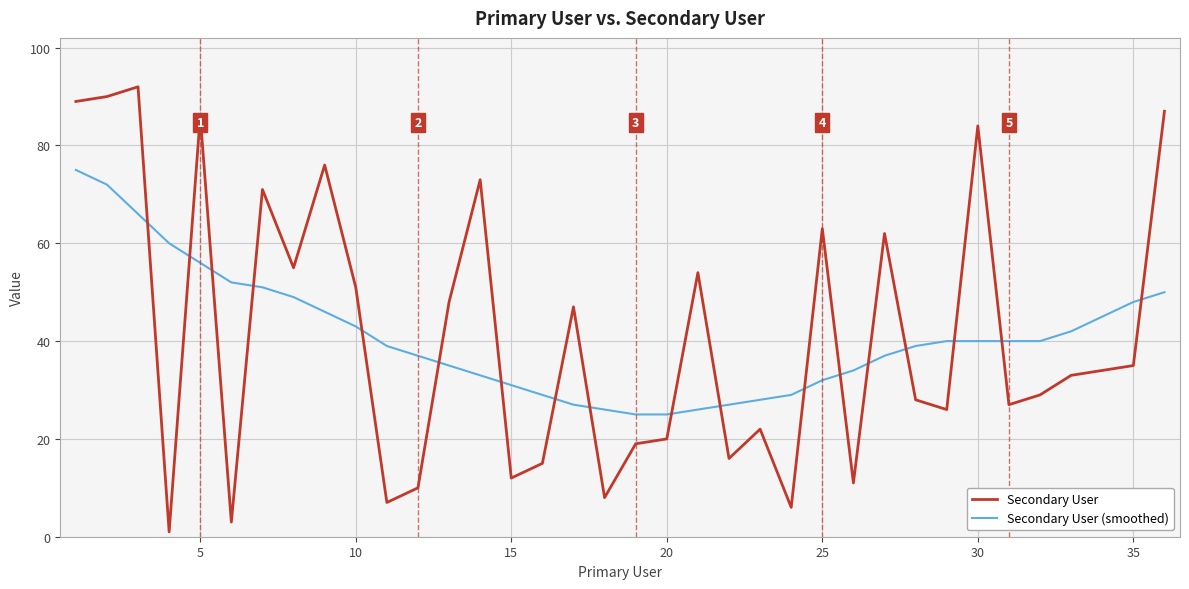

What is the sum of all Secondary User (smoothed) values?

1474